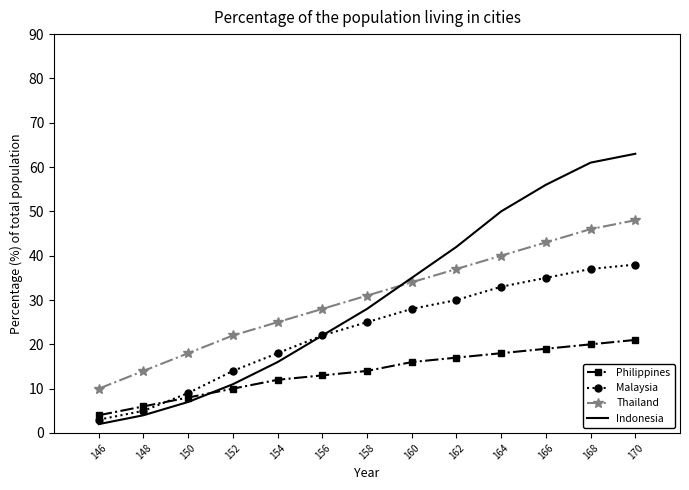

How many times do Indonesia and Philippines cross each other?

1